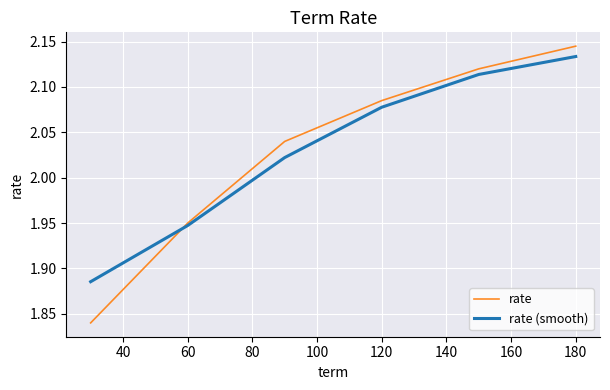

Which series has the widest spread of values?

rate